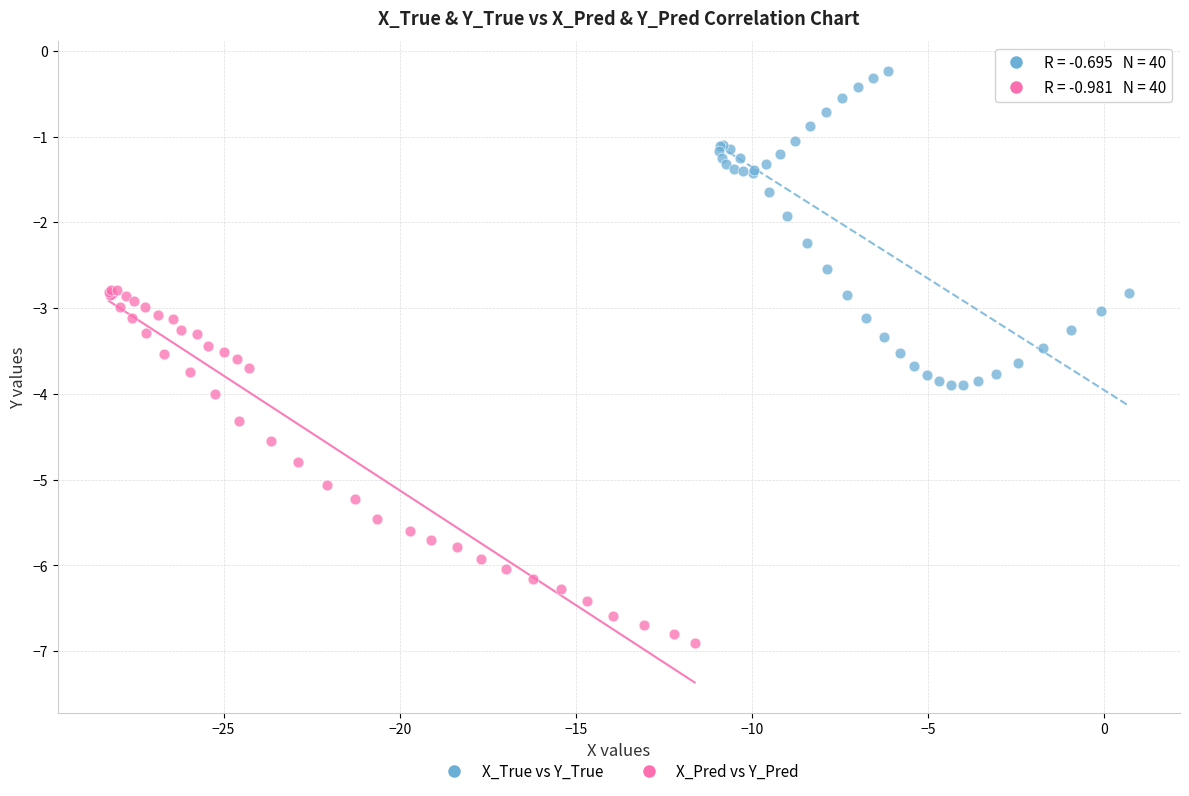

Which series contains the lowest Y value?

X_Pred vs Y_Pred